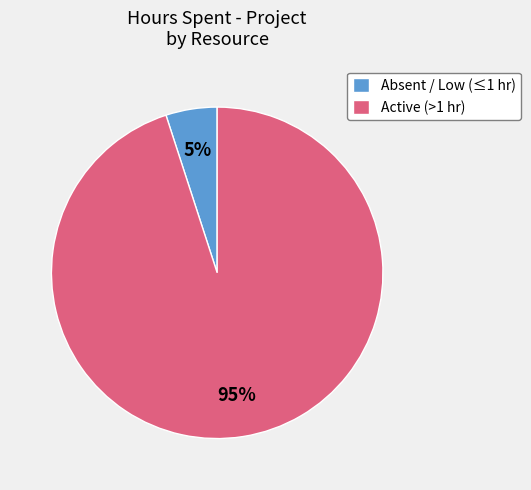

Is it true that Absent / Low (≤1 hr) is 5% of the pie?

True